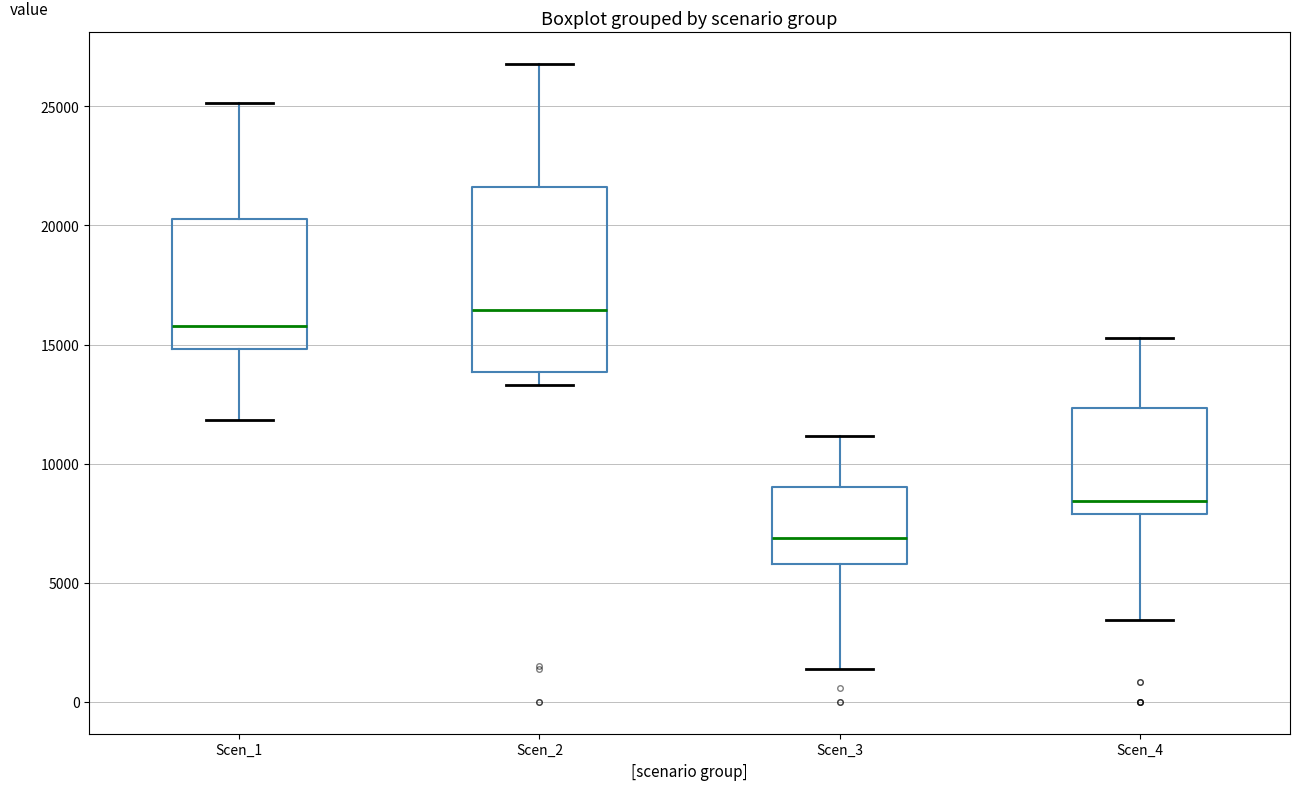

Which box is the tallest, from its lower edge to its upper edge?

Scen_2